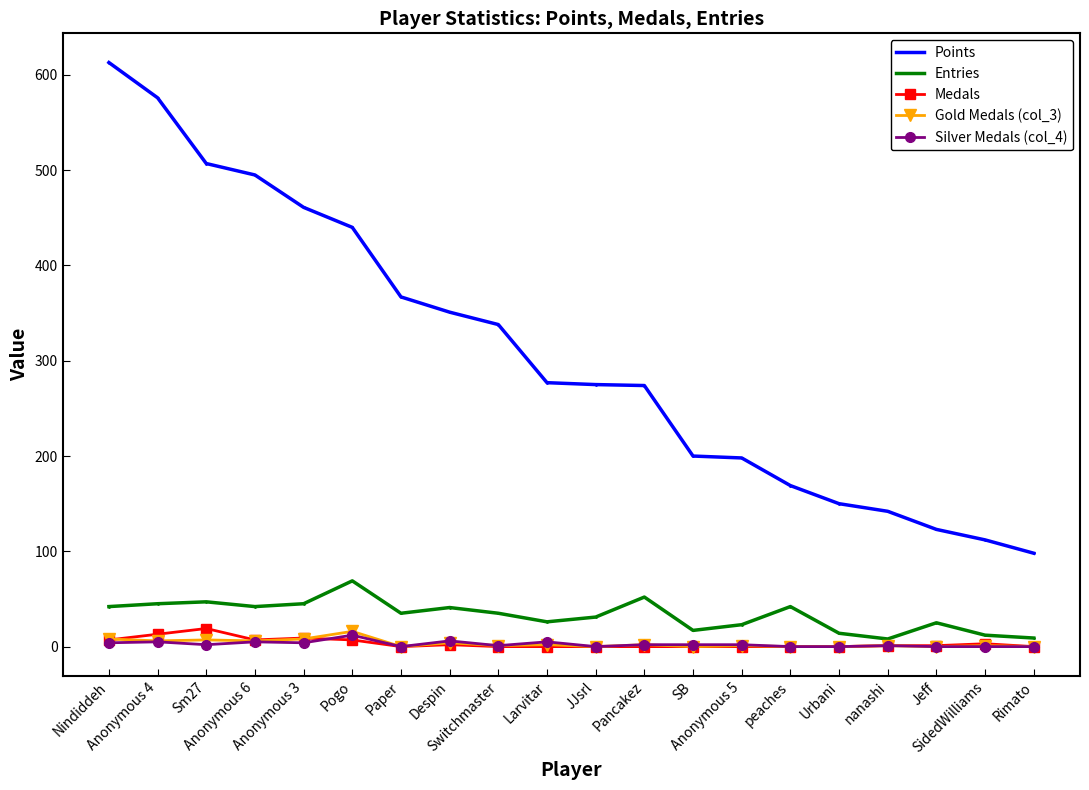

How many series are shown in this chart?

5